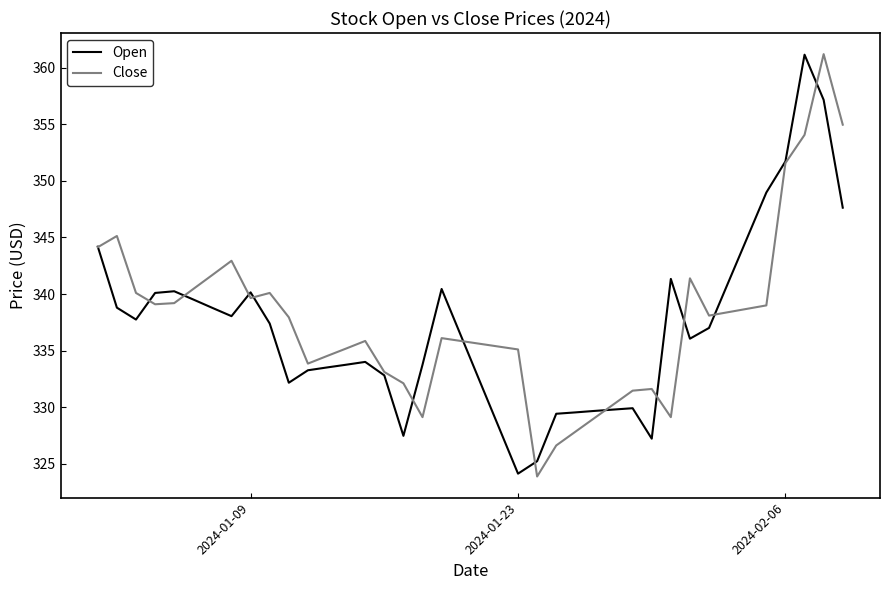

What are all the series names shown in the legend?

Open, Close